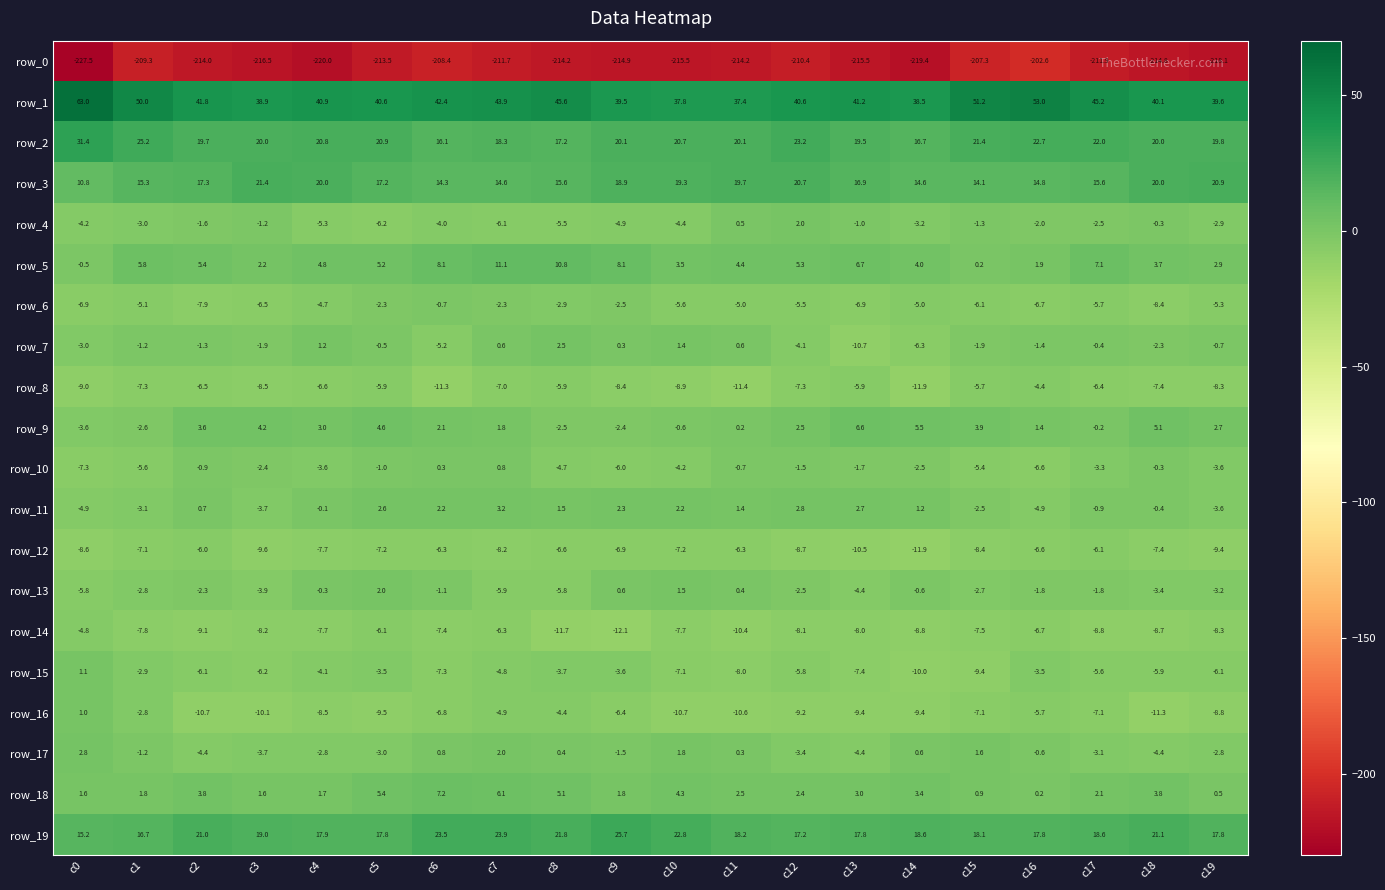

Which series has the largest total across all categories?

row_1